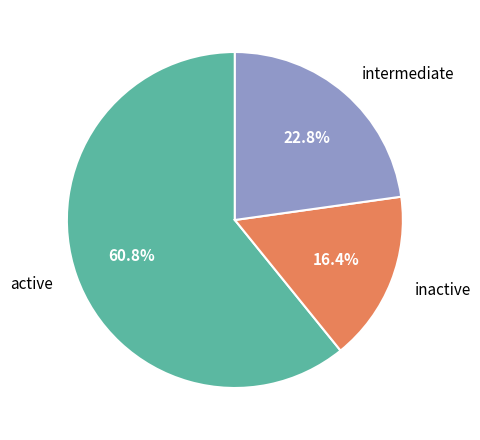

Combined, what portion of the pie is inactive and active?

77.2%